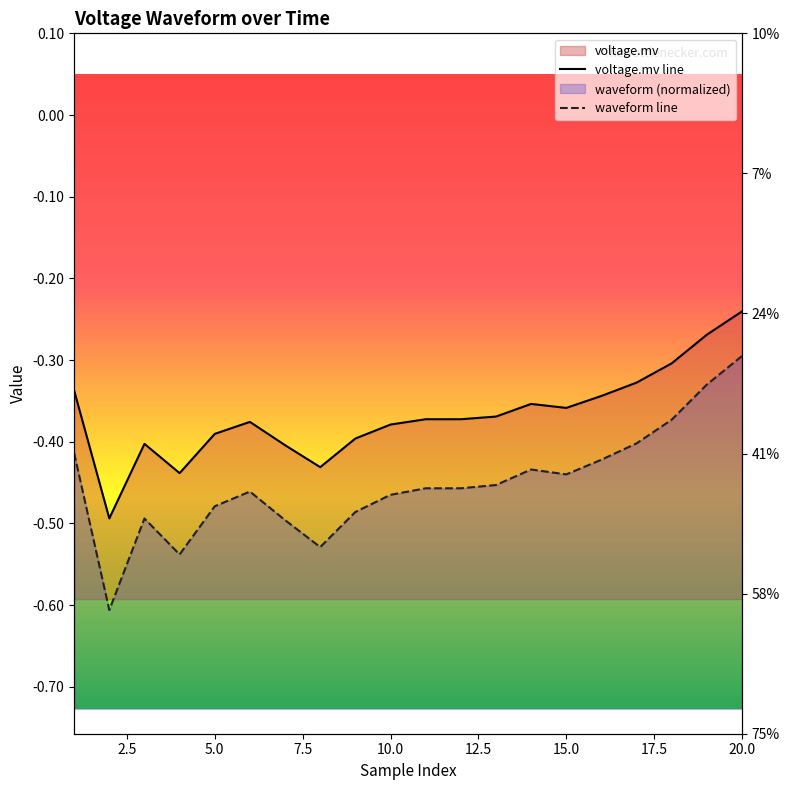

Between 5 and 6, which series saw the biggest shift?

waveform